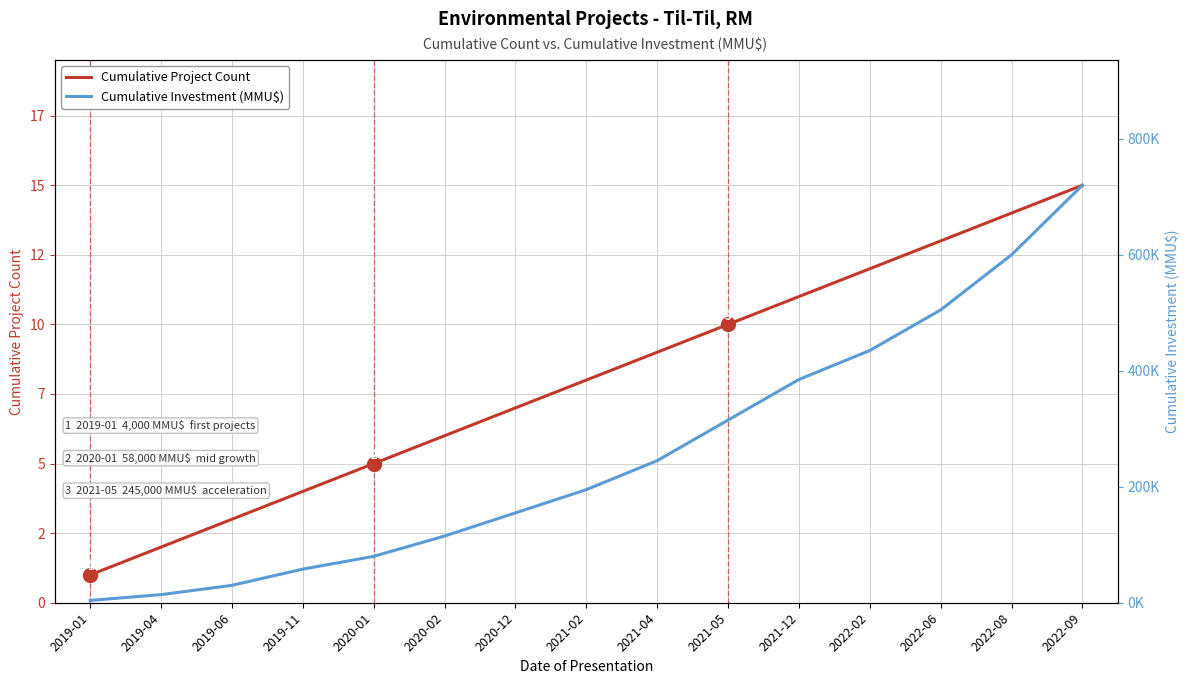

Reading left to right, transcribe all the data shown in this chart.

Cumulative Project Count: 1	2	3	4	5	6	7	8	9	10	11	12	13	14	15
Cumulative Investment (MMU$): 4000	14000	30000	58000	80000	115000	155000	195000	245000	315000	385000	435000	505000	600000	720000